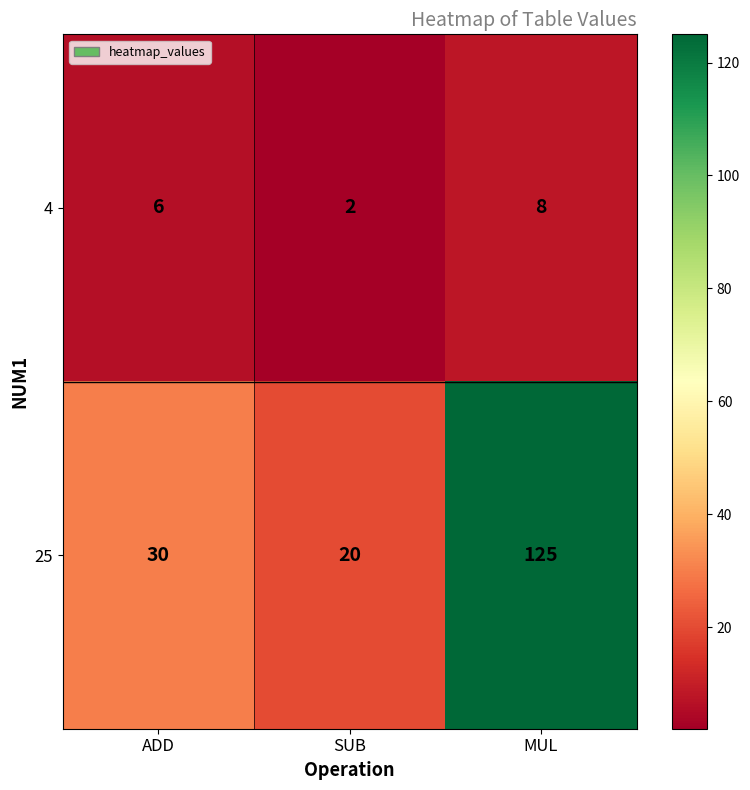

Rank the series by their average value, from highest to lowest.

25, 4